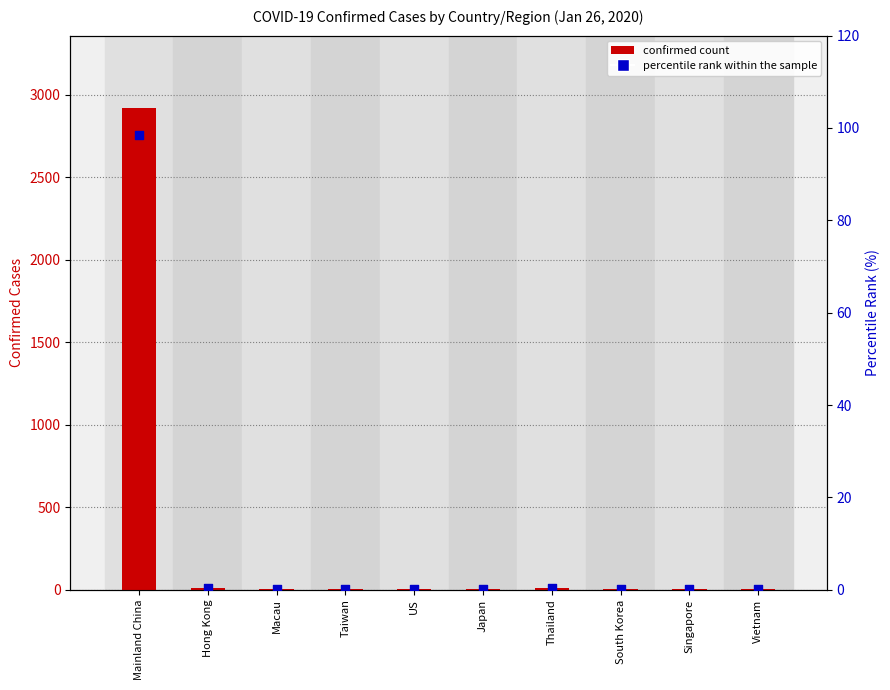

Is the value of percentile rank within the sample at Taiwan greater than the value of confirmed count at South Korea?

No